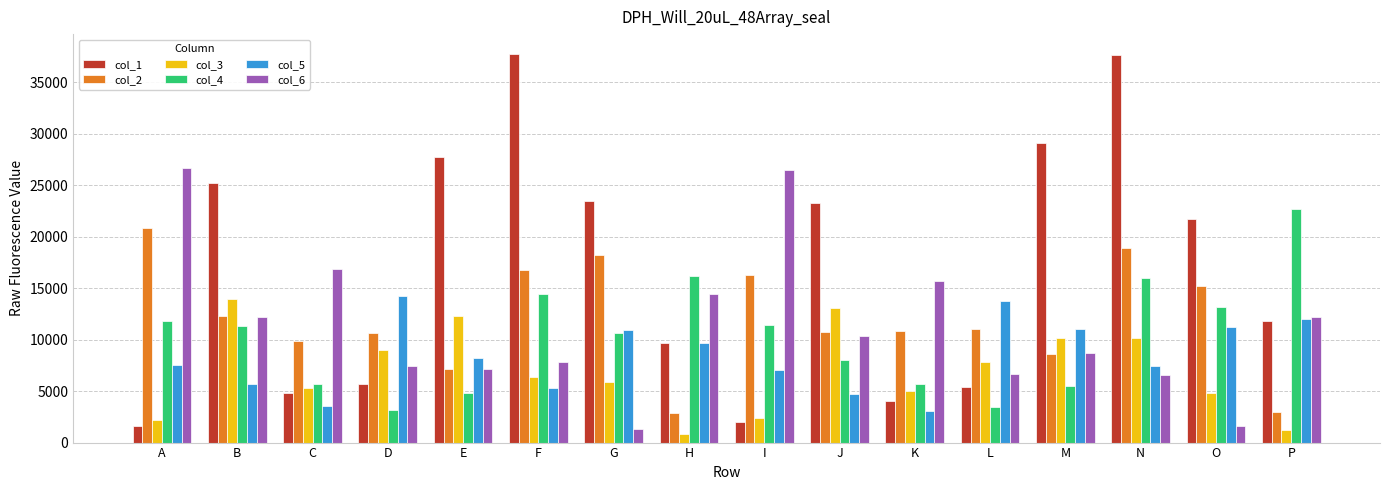

What is the minimum value shown in the chart?

815